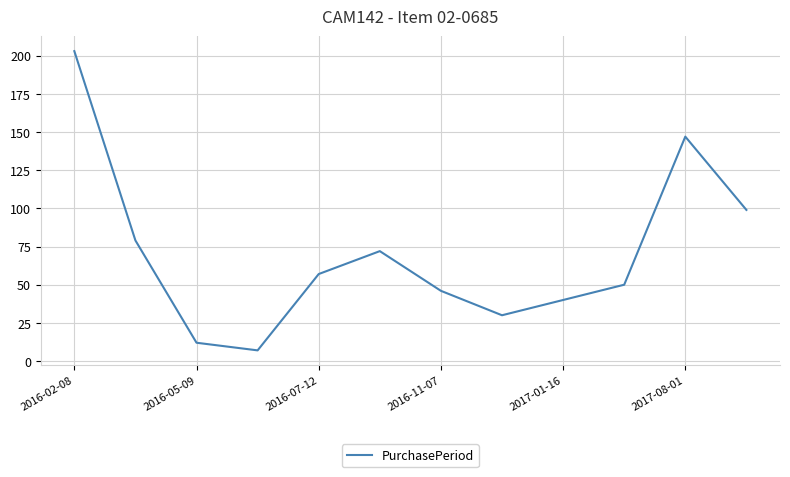

What is the greatest value displayed?

203